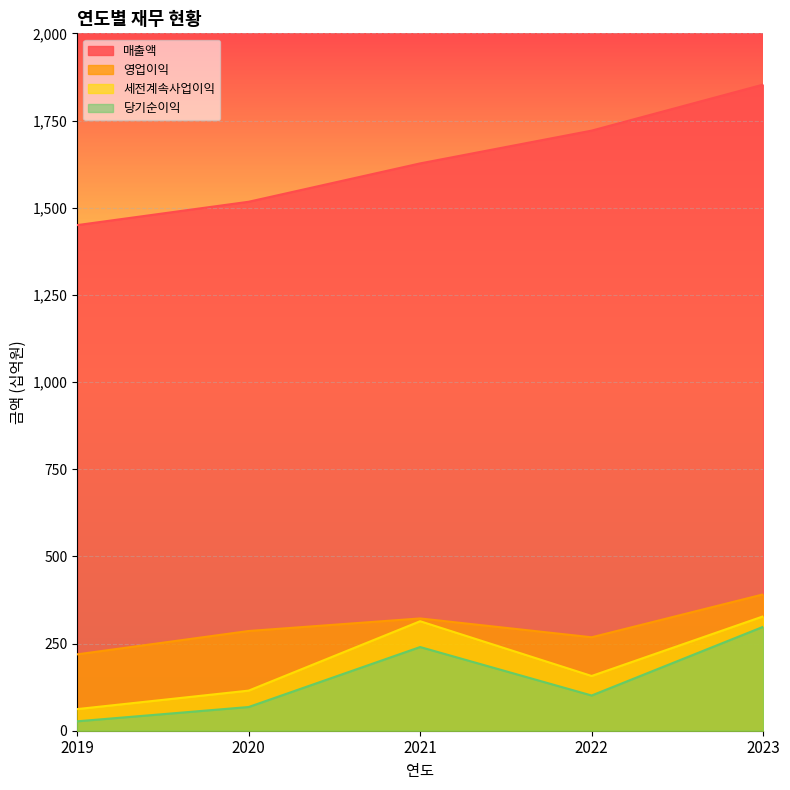

At which label does 세전계속사업이익 first exceed 157?

2021